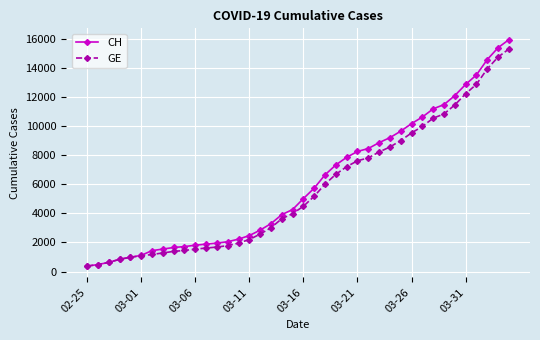

What is the highest value of the GE series?

15284